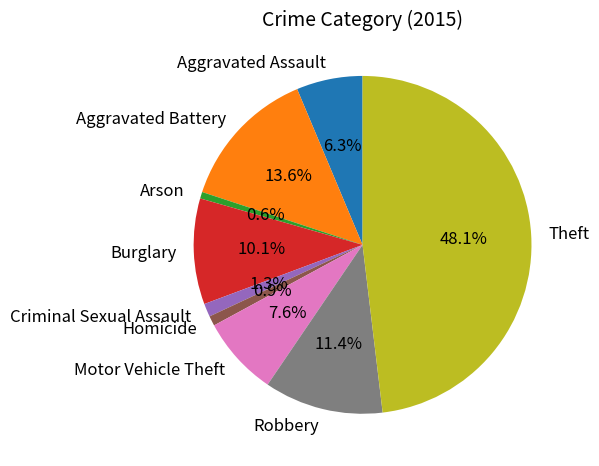

Count the number of slices in the pie.

9